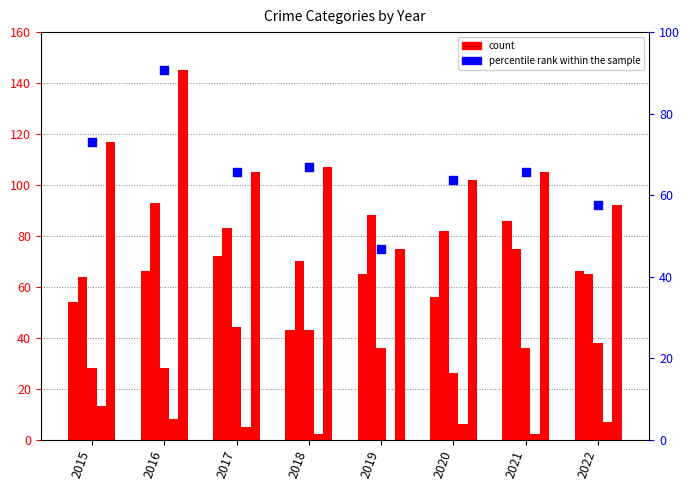

Which series contains the highest Y value?

Robbery